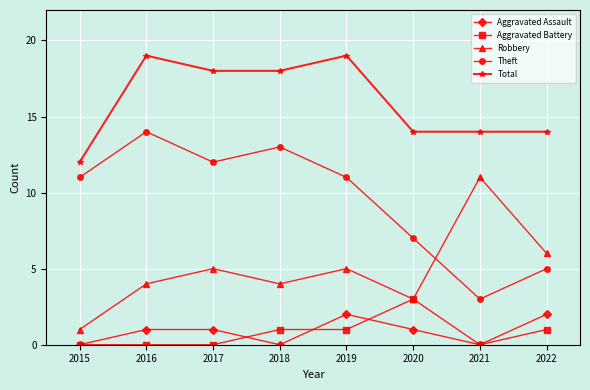

List the series in order of their peak value, highest first.

Total, Theft, Robbery, Aggravated Battery, Aggravated Assault